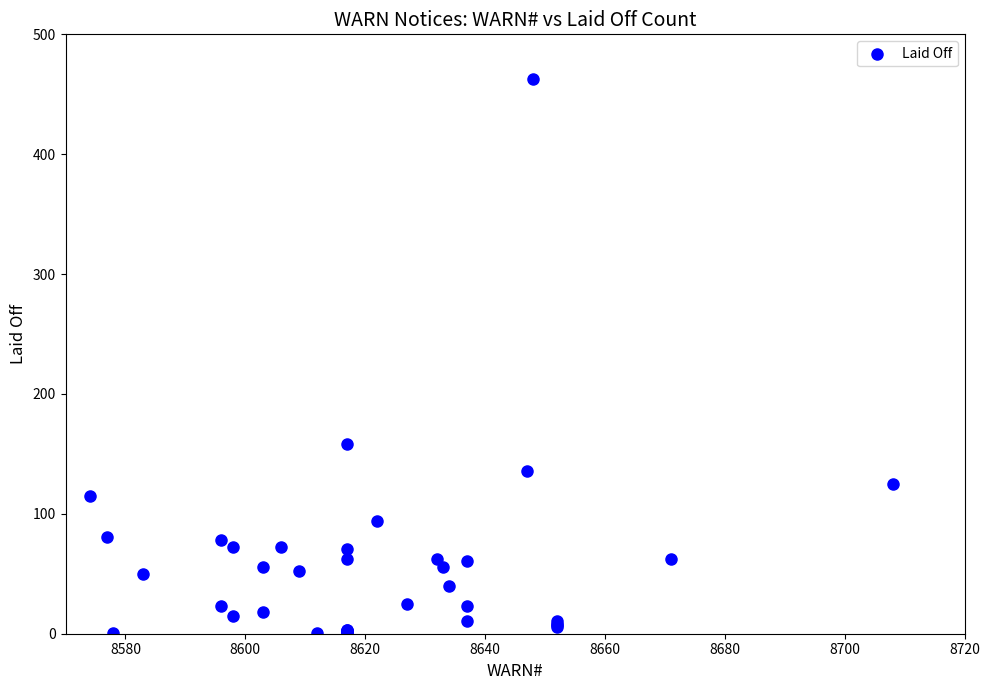

What Y value in the scatter plot is closest to 232?

158